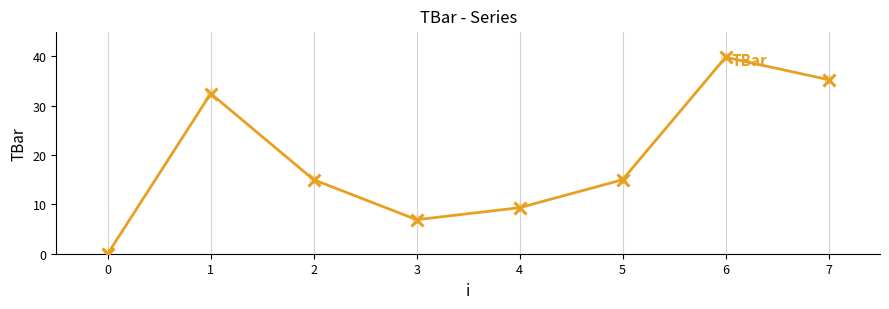

What is the change in value from 0 to 2?

+15.0